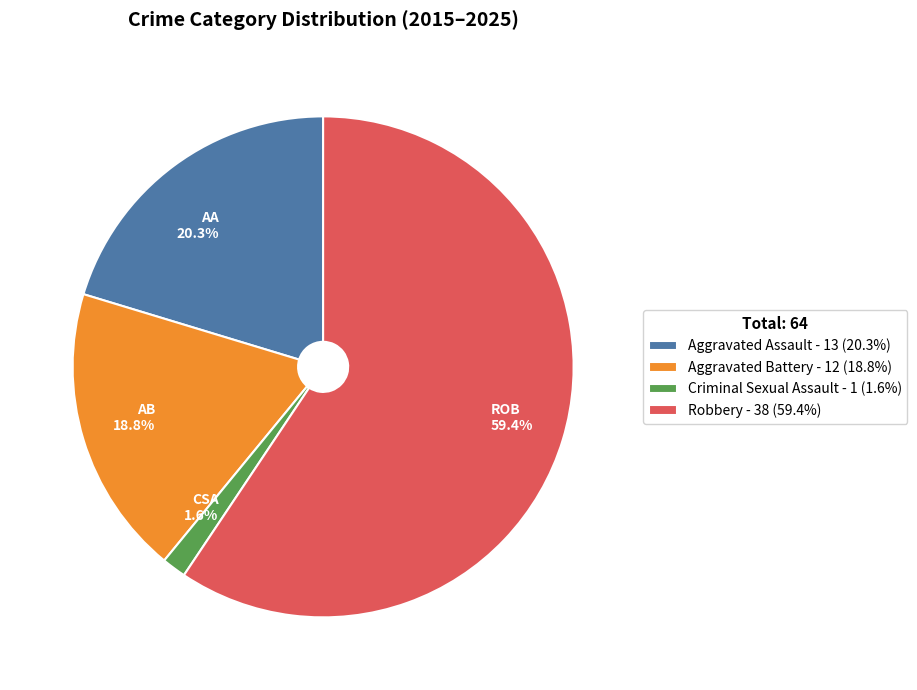

True or false: Robbery accounts for 53% of the total.

False